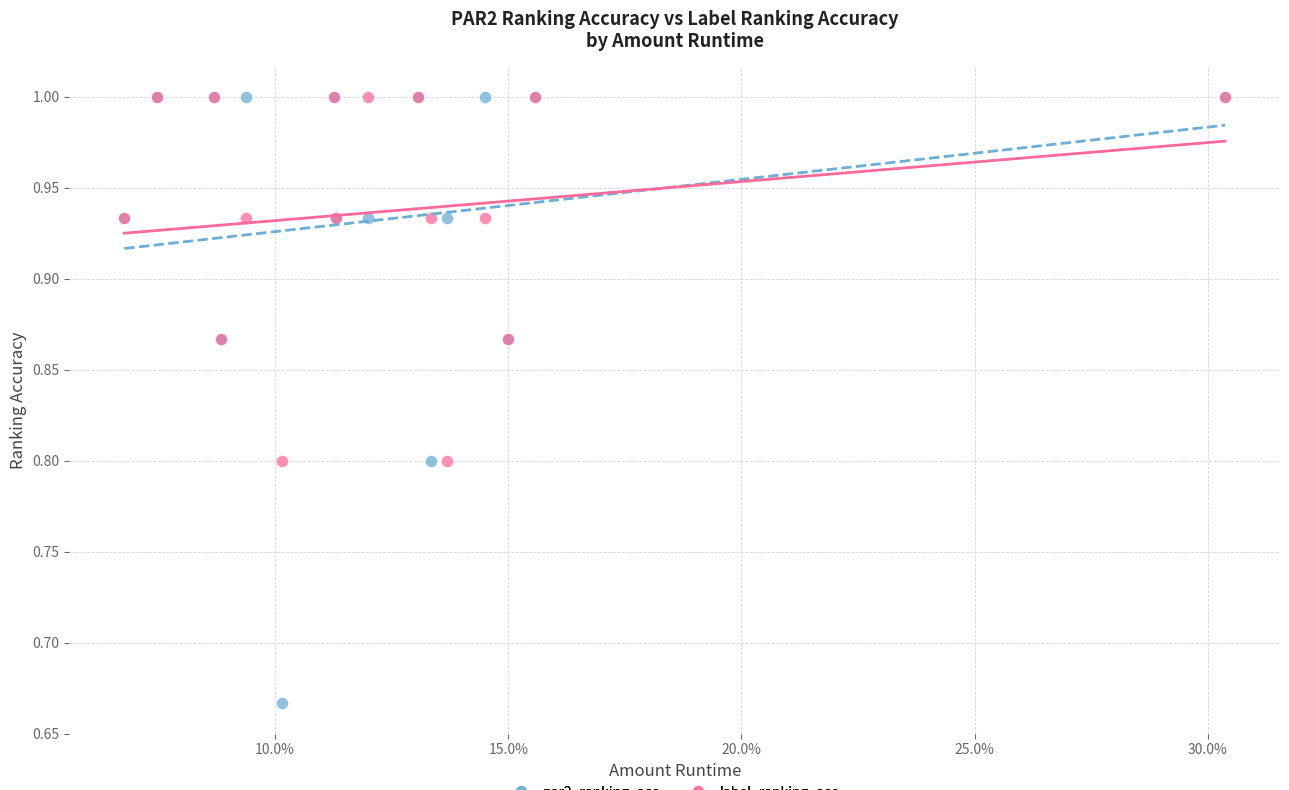

Which series has the largest Y range (max minus min)?

par2_ranking_acc